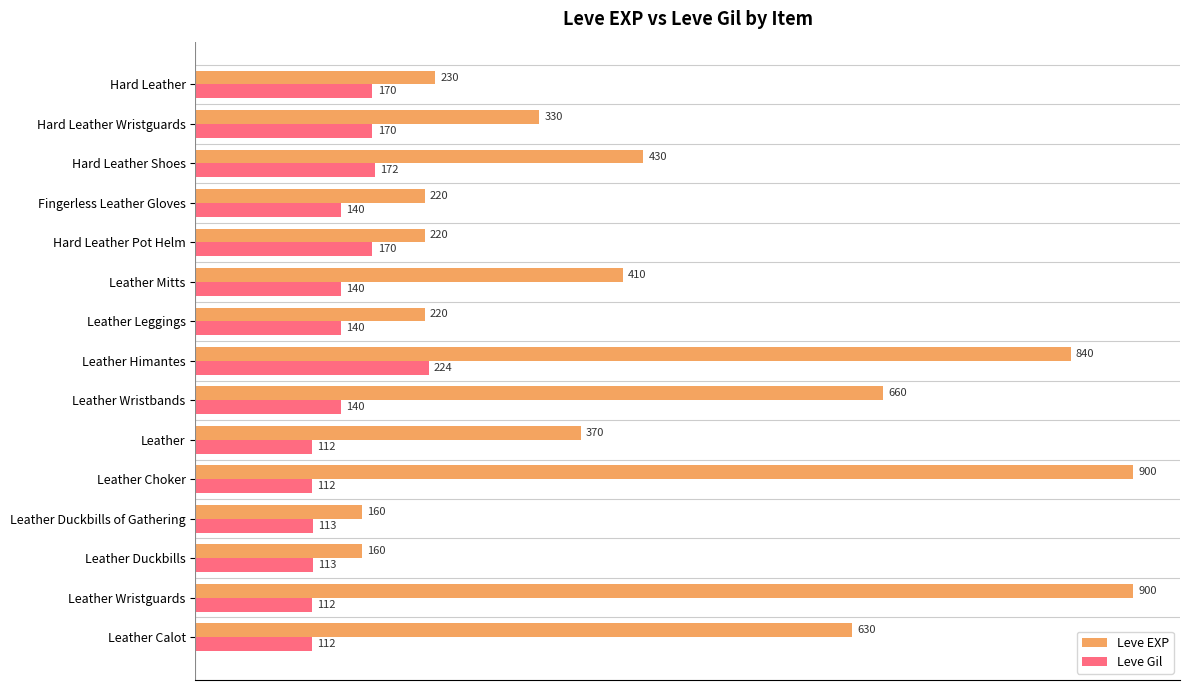

What is the difference between the maximum and second lowest values in the Leve Gil series?

112